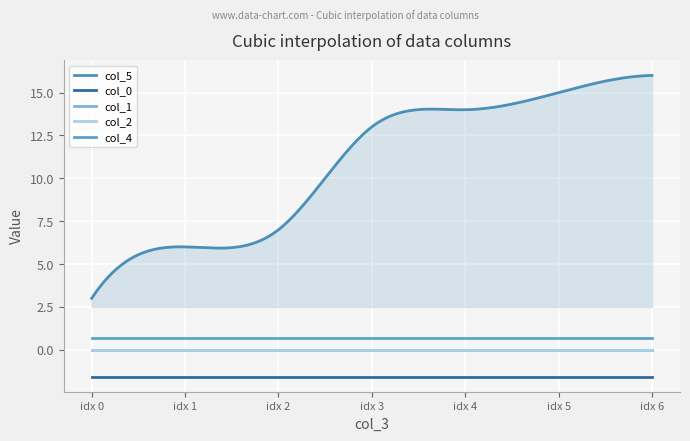

Reading left to right, extract all data points from this chart.

col_5: 3.0	6.0	7.0	13.0	14.0	15.0	16.0
col_0: -1.6	-1.6	-1.6	-1.6	-1.6	-1.6	-1.6
col_1: 0.0	0.0	0.0	0.0	0.0	0.0	0.0
col_2: 0.0	0.0	0.0	0.0	0.0	0.0	0.0
col_4: 0.7	0.7	0.7	0.7	0.7	0.7	0.7